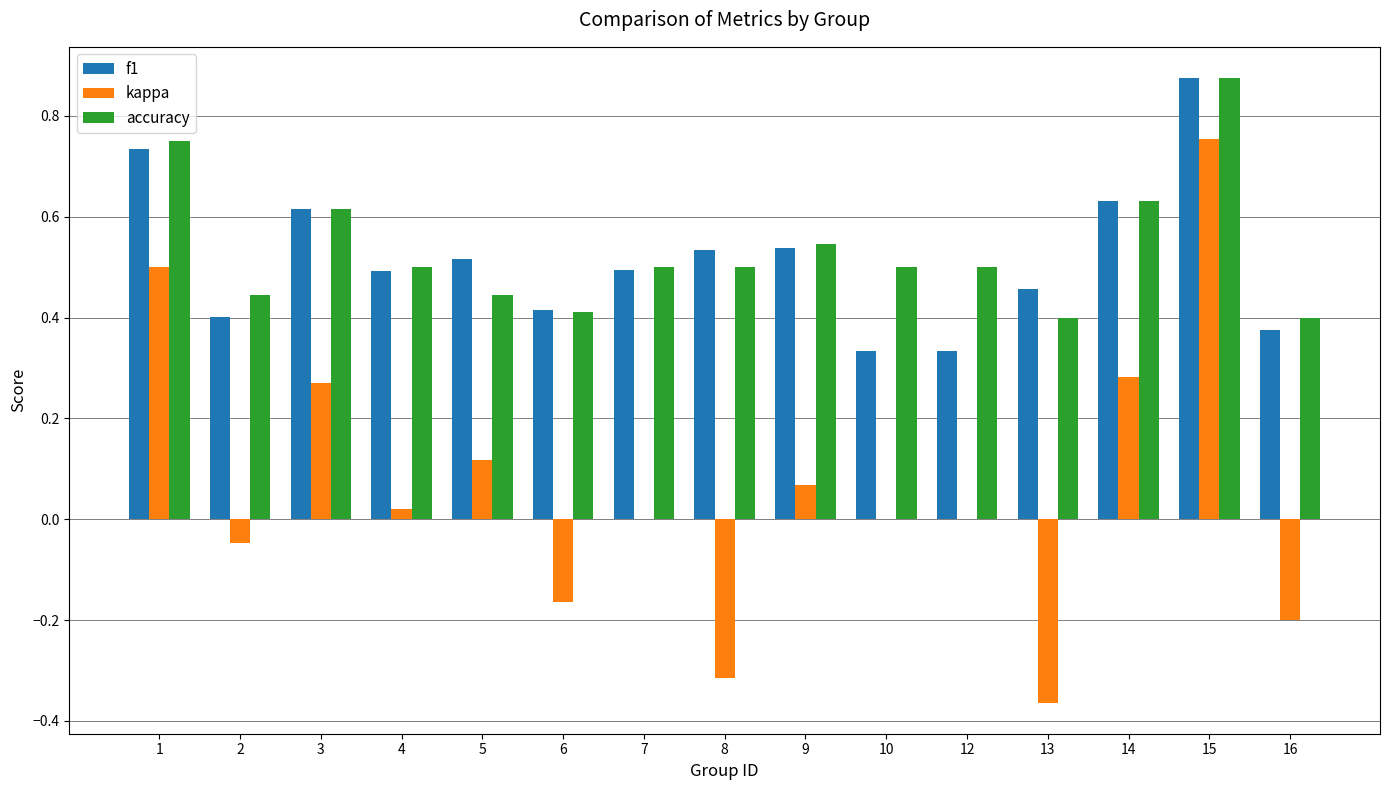

Which series has the widest spread of values?

kappa